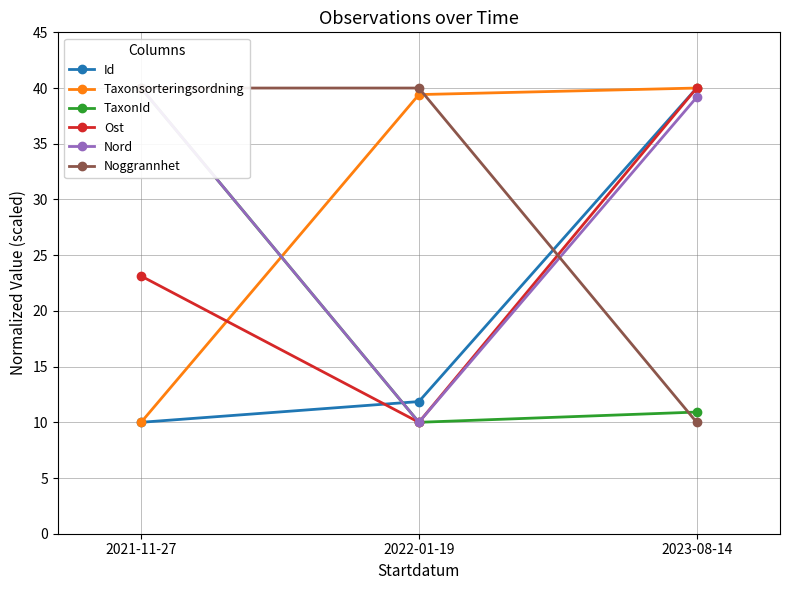

What is the difference between the second highest and minimum values in the Noggrannhet series?

30.0